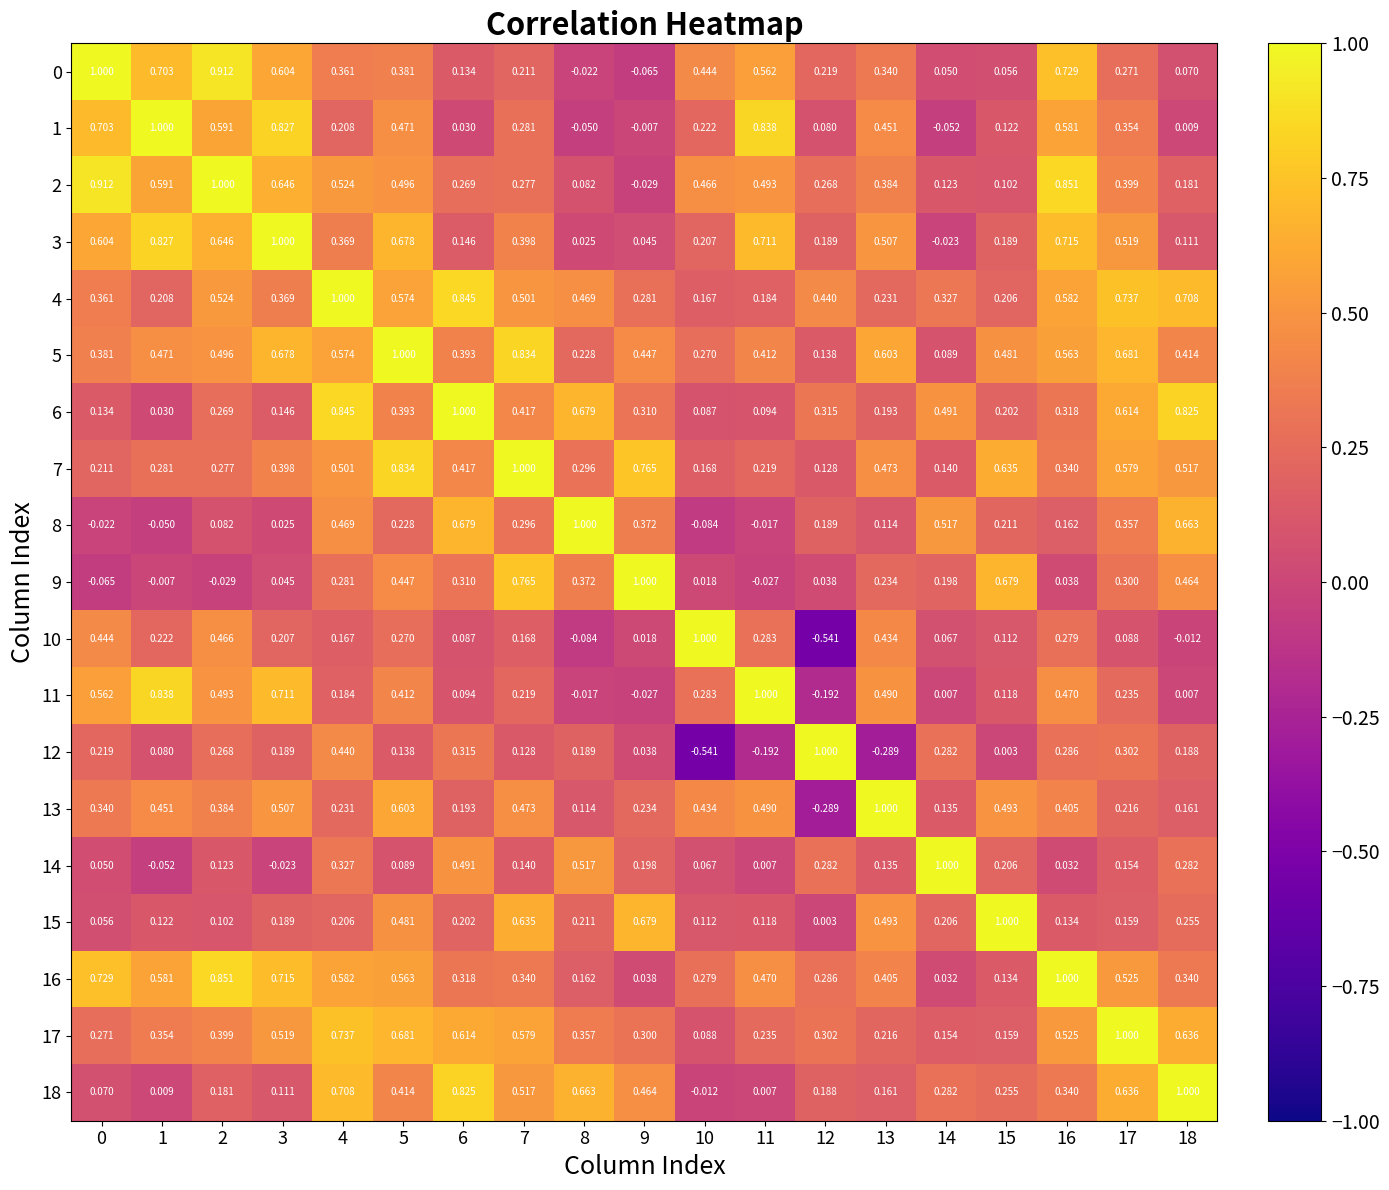

Is the value of 1 at 2 greater than the value of 12 at 1?

Yes